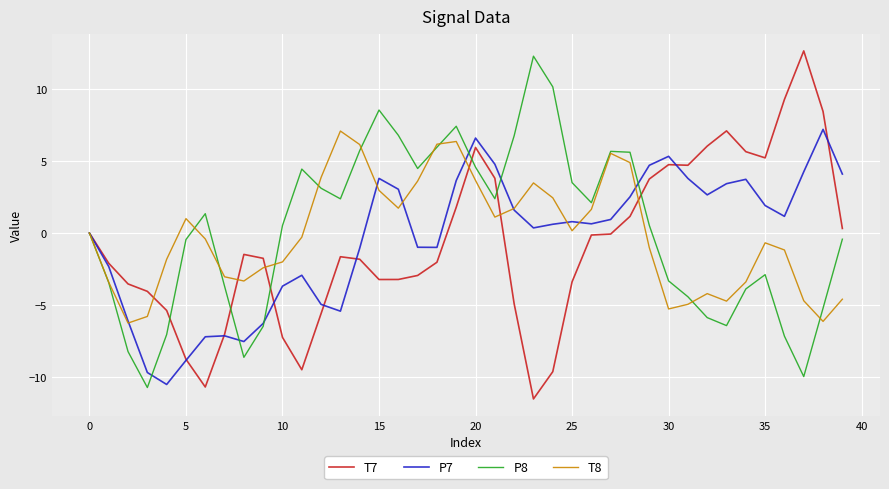

True or false: T7 and P7 intersect in this chart.

True